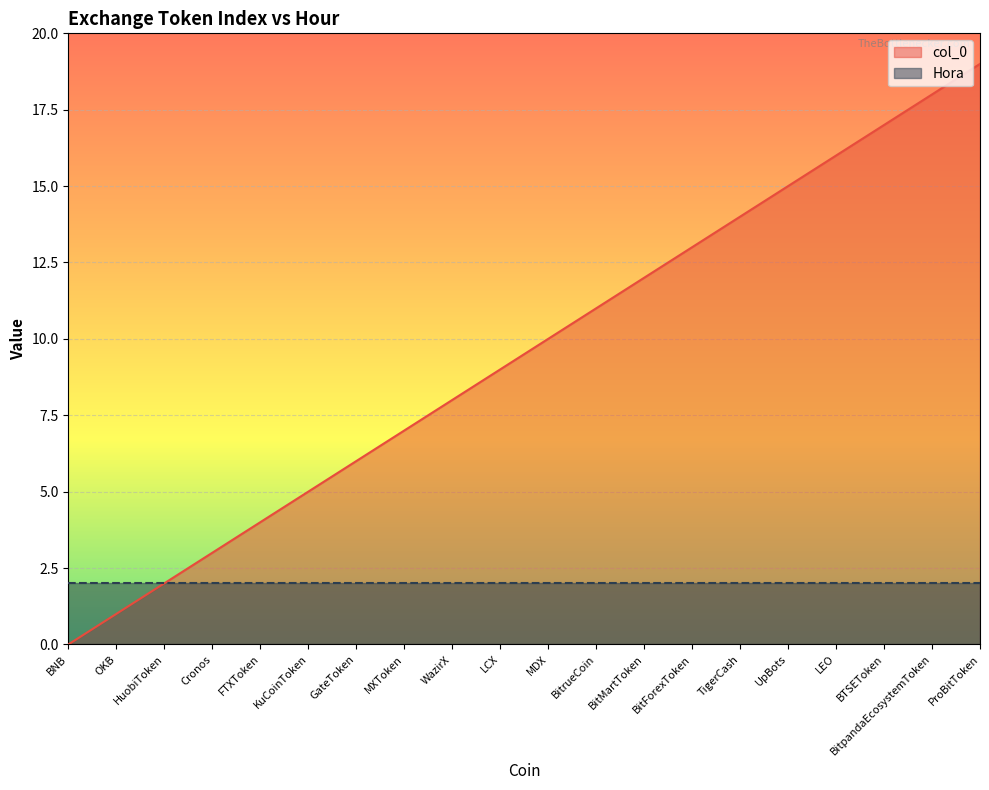

What is the value of the 16th point from the left?

15